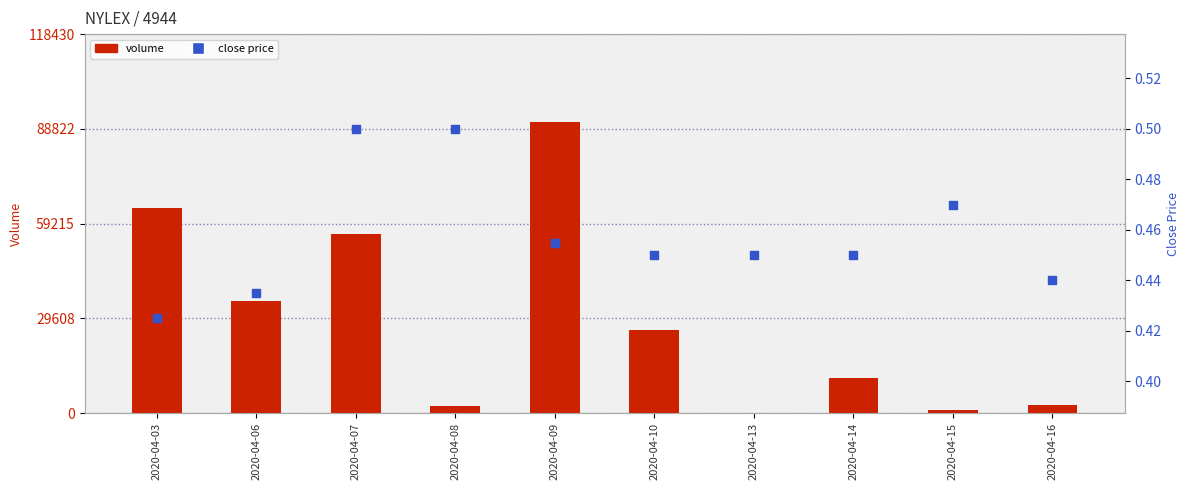

Is the value of close price at 2020-04-16 greater than the value of volume at 2020-04-06?

No